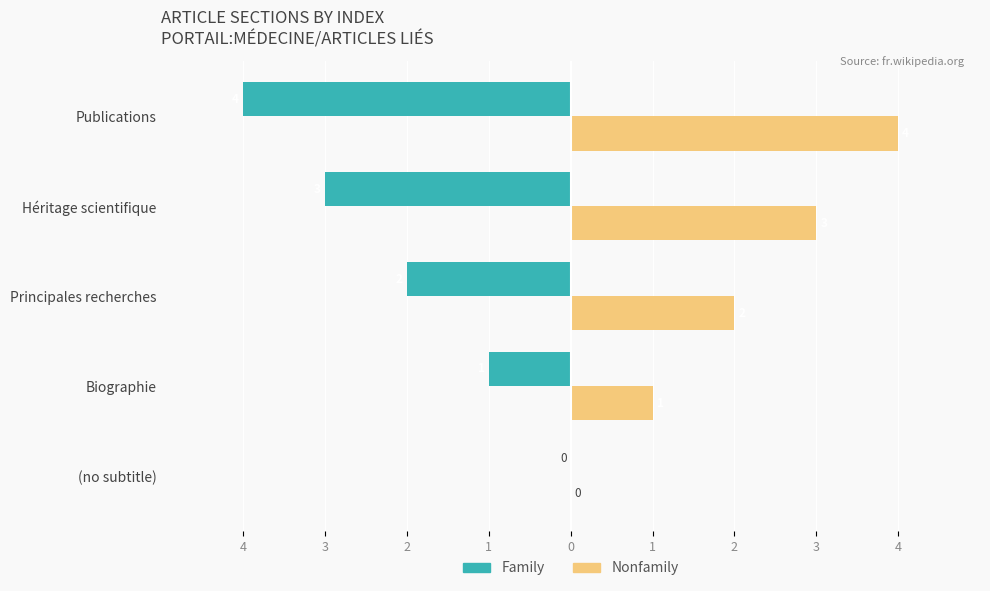

What is the average value of the Family series?

-2